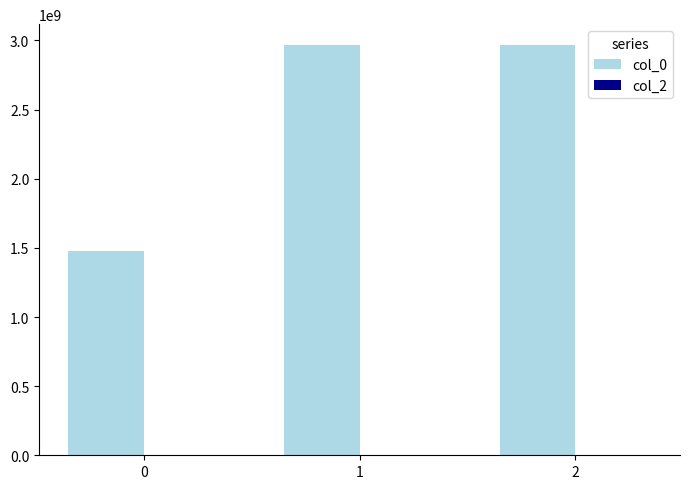

The value at 2 is 2969309737. True or false?

True